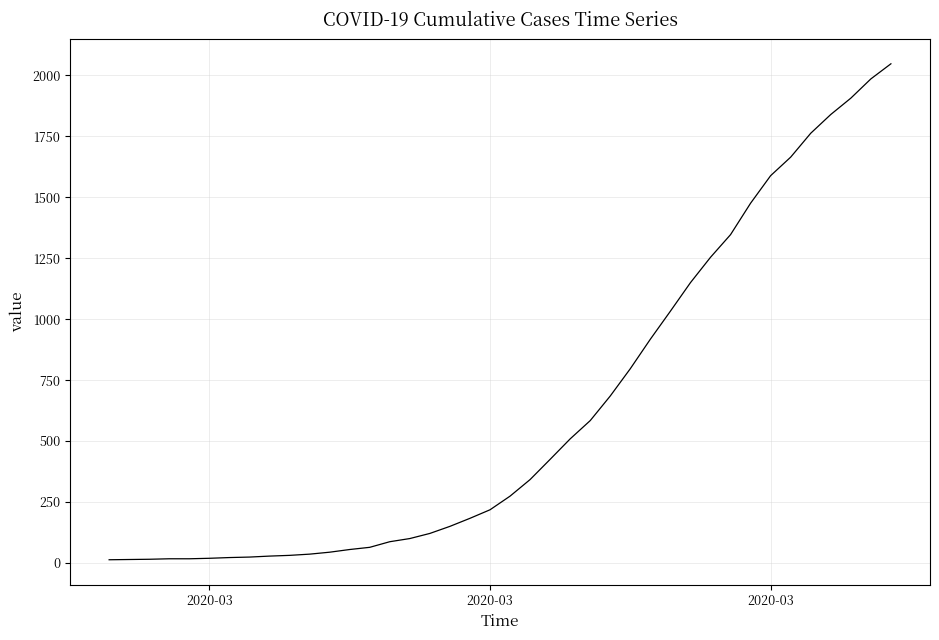

What is the difference between the maximum and minimum values?

2035